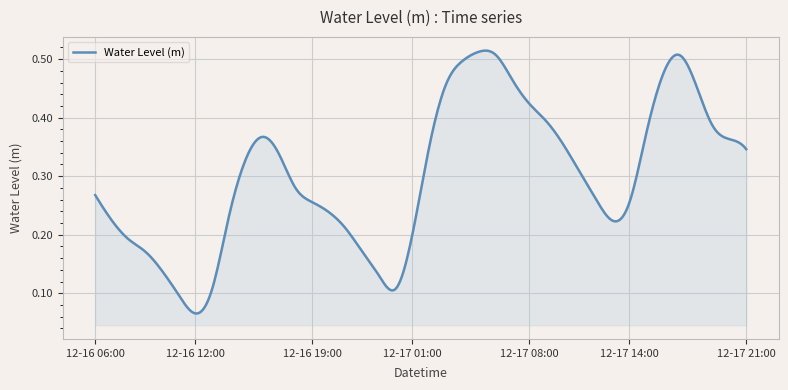

What is the difference between the maximum and minimum values?

0.4